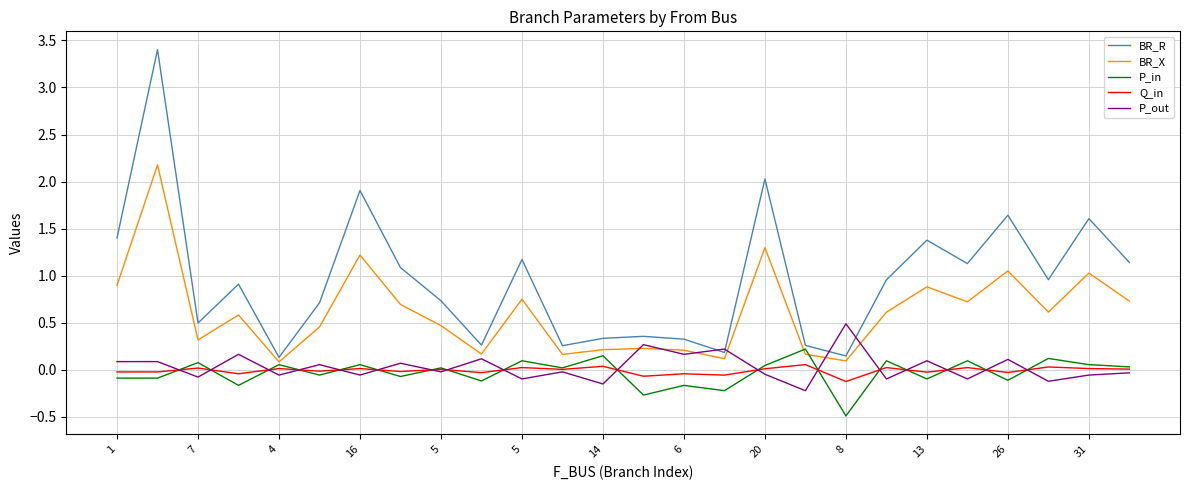

Count the number of categories in the chart.

26